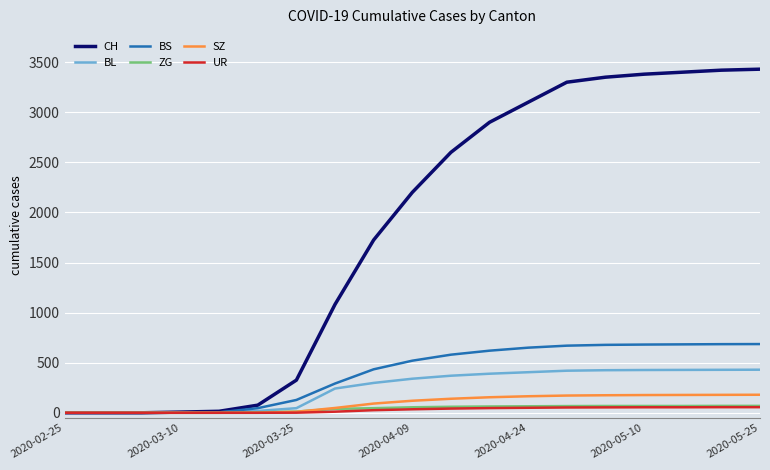

Which series has the widest spread of values?

CH